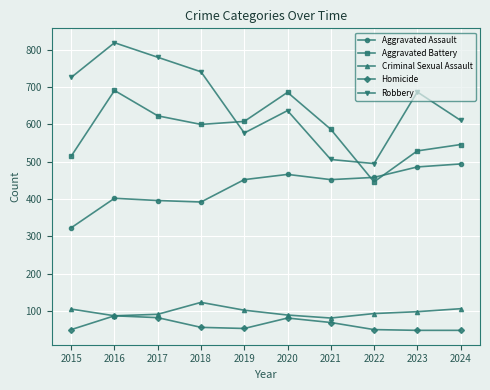

Is it true that Criminal Sexual Assault equals 144 at 2015?

False